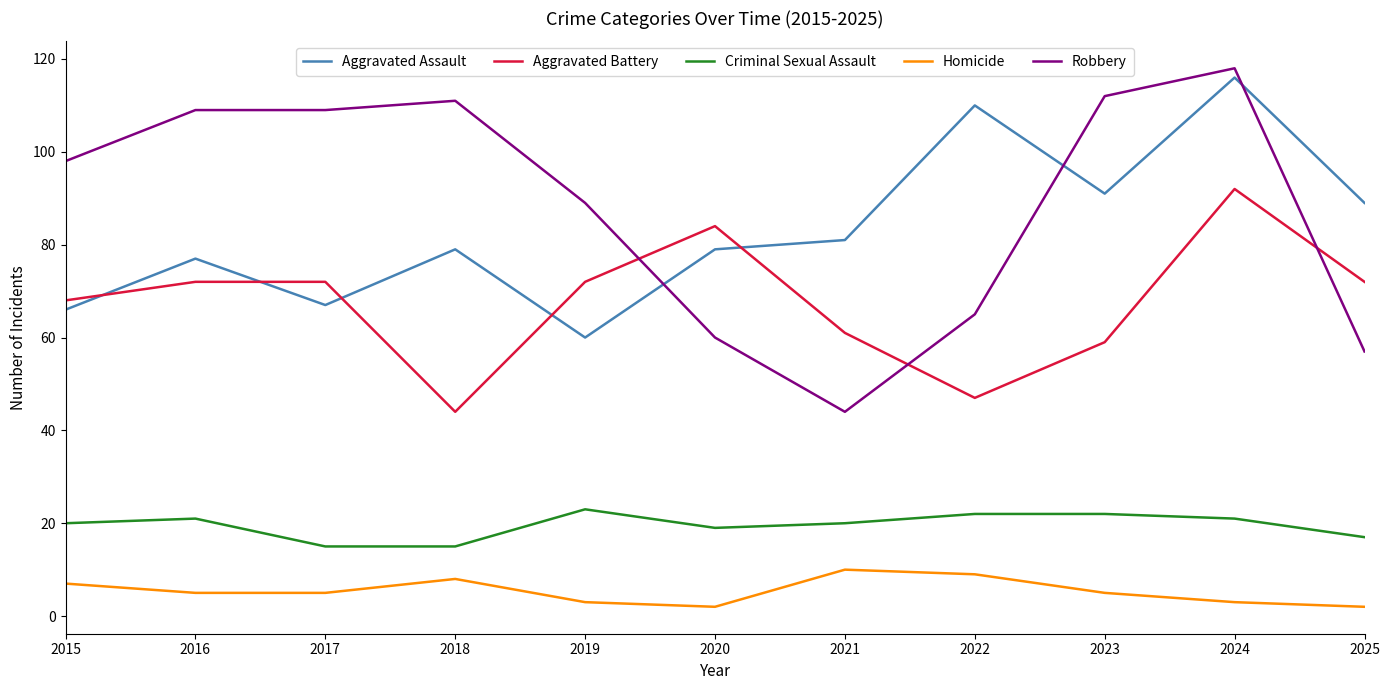

The Aggravated Battery series shows 72 at 2017. True or false?

True